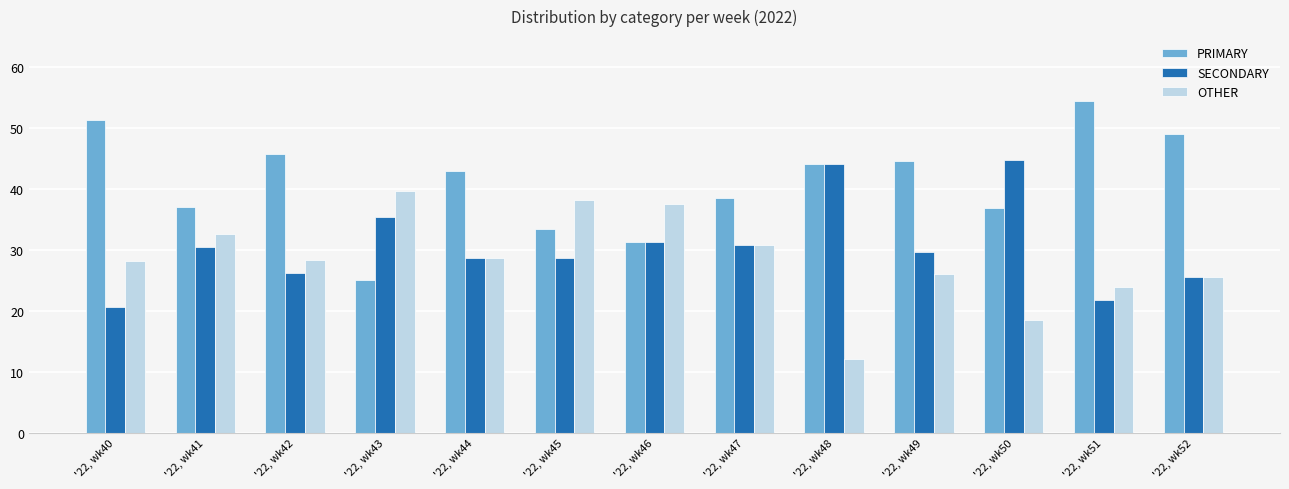

The value of PRIMARY at '22, wk43 is 25.0. True or false?

True